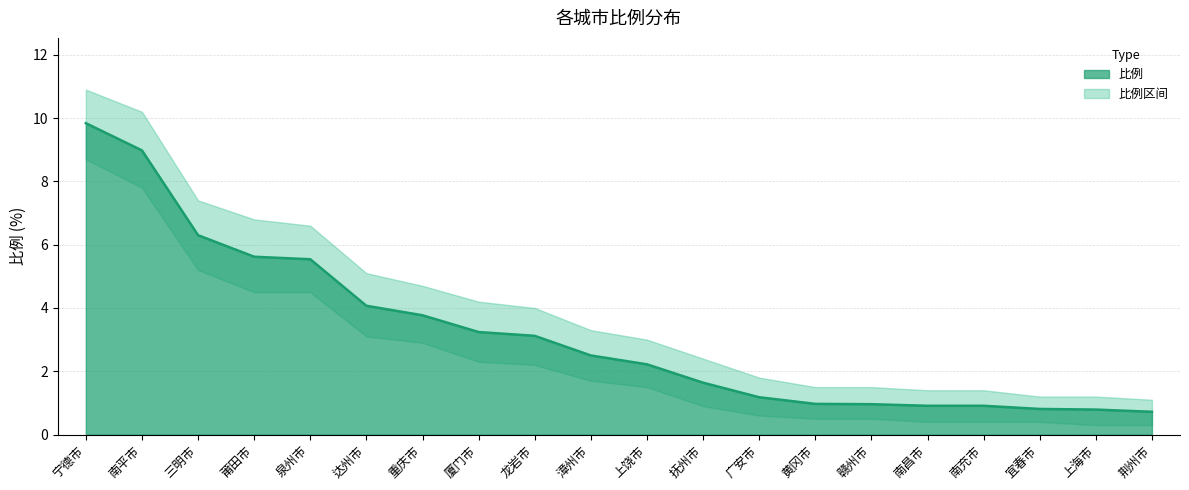

List the labels in order of value, smallest first.

荆州市, 上海市, 宜春市, 南昌市, 南充市, 赣州市, 黄冈市, 广安市, 抚州市, 上饶市, 漳州市, 龙岩市, 厦门市, 重庆市, 达州市, 泉州市, 莆田市, 三明市, 南平市, 宁德市